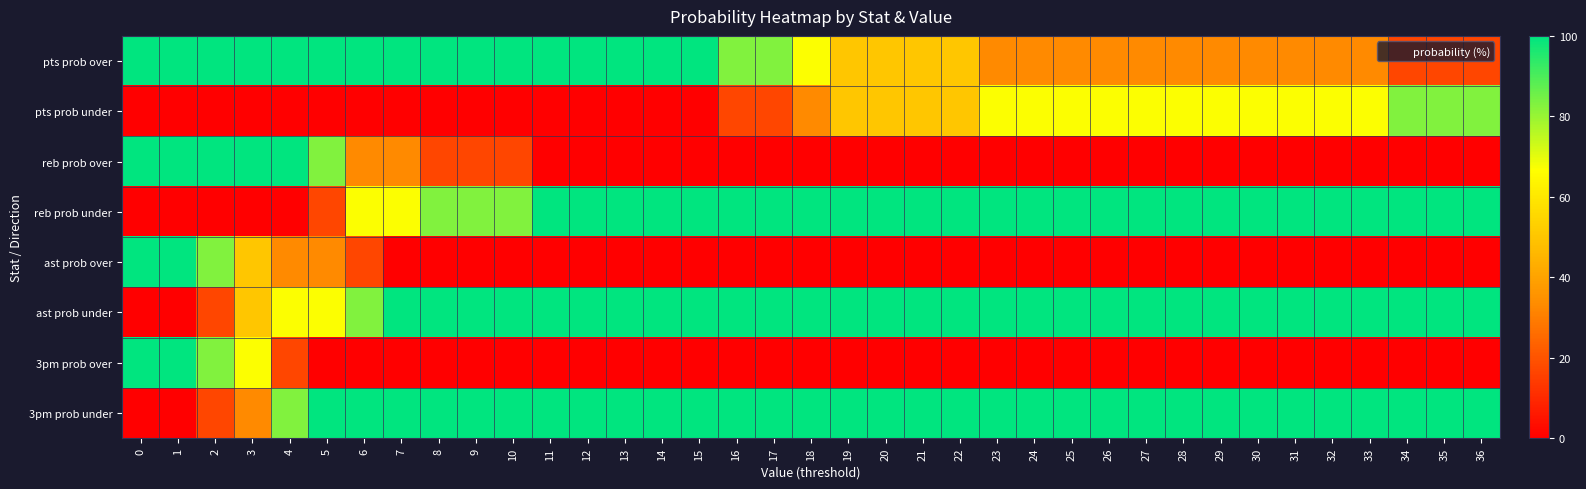

Reading left to right, list all the values displayed in this chart.

pts prob over: 0=100	1=100	2=100	3=100	4=100	5=100	6=100	7=100	8=100	9=100	10=100	11=100	12=100	13=100	14=100	15=100	16=83	17=83	18=67	19=50	20=50	21=50	22=50	23=33	24=33	25=33	26=33	27=33	28=33	29=33	30=33	31=33	32=33	33=33	34=17	35=17	36=17
pts prob under: 0=0	1=0	2=0	3=0	4=0	5=0	6=0	7=0	8=0	9=0	10=0	11=0	12=0	13=0	14=0	15=0	16=17	17=17	18=33	19=50	20=50	21=50	22=50	23=67	24=67	25=67	26=67	27=67	28=67	29=67	30=67	31=67	32=67	33=67	34=83	35=83	36=83
reb prob over: 0=100	1=100	2=100	3=100	4=100	5=83	6=33	7=33	8=17	9=17	10=17	11=0	12=0	13=0	14=0	15=0	16=0	17=0	18=0	19=0	20=0	21=0	22=0	23=0	24=0	25=0	26=0	27=0	28=0	29=0	30=0	31=0	32=0	33=0	34=0	35=0	36=0
reb prob under: 0=0	1=0	2=0	3=0	4=0	5=17	6=67	7=67	8=83	9=83	10=83	11=100	12=100	13=100	14=100	15=100	16=100	17=100	18=100	19=100	20=100	21=100	22=100	23=100	24=100	25=100	26=100	27=100	28=100	29=100	30=100	31=100	32=100	33=100	34=100	35=100	36=100
ast prob over: 0=100	1=100	2=83	3=50	4=33	5=33	6=17	7=0	8=0	9=0	10=0	11=0	12=0	13=0	14=0	15=0	16=0	17=0	18=0	19=0	20=0	21=0	22=0	23=0	24=0	25=0	26=0	27=0	28=0	29=0	30=0	31=0	32=0	33=0	34=0	35=0	36=0
ast prob under: 0=0	1=0	2=17	3=50	4=67	5=67	6=83	7=100	8=100	9=100	10=100	11=100	12=100	13=100	14=100	15=100	16=100	17=100	18=100	19=100	20=100	21=100	22=100	23=100	24=100	25=100	26=100	27=100	28=100	29=100	30=100	31=100	32=100	33=100	34=100	35=100	36=100
3pm prob over: 0=100	1=100	2=83	3=67	4=17	5=0	6=0	7=0	8=0	9=0	10=0	11=0	12=0	13=0	14=0	15=0	16=0	17=0	18=0	19=0	20=0	21=0	22=0	23=0	24=0	25=0	26=0	27=0	28=0	29=0	30=0	31=0	32=0	33=0	34=0	35=0	36=0
3pm prob under: 0=0	1=0	2=17	3=33	4=83	5=100	6=100	7=100	8=100	9=100	10=100	11=100	12=100	13=100	14=100	15=100	16=100	17=100	18=100	19=100	20=100	21=100	22=100	23=100	24=100	25=100	26=100	27=100	28=100	29=100	30=100	31=100	32=100	33=100	34=100	35=100	36=100